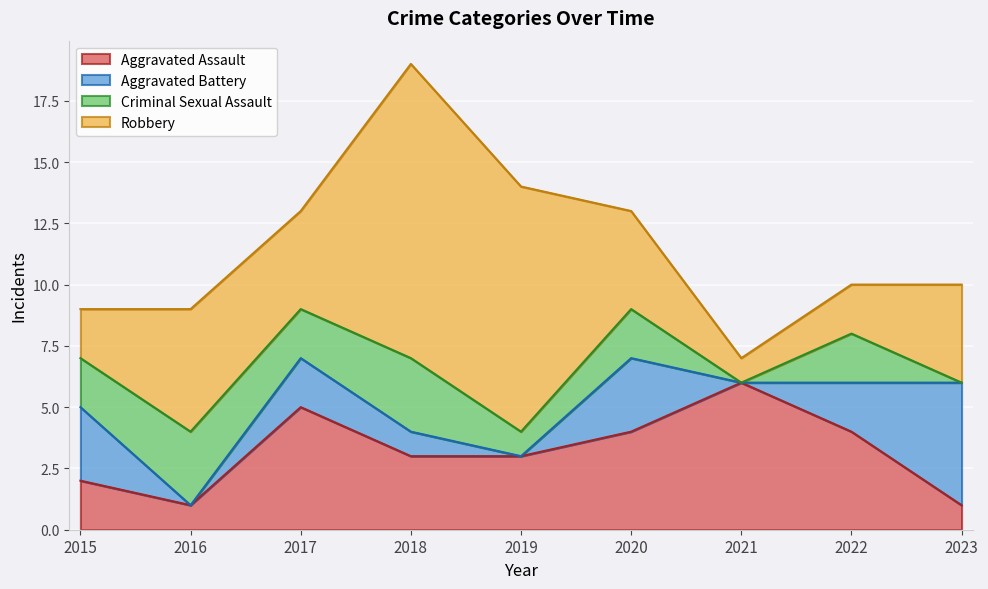

At how many categories does at least one series exceed 4?

6